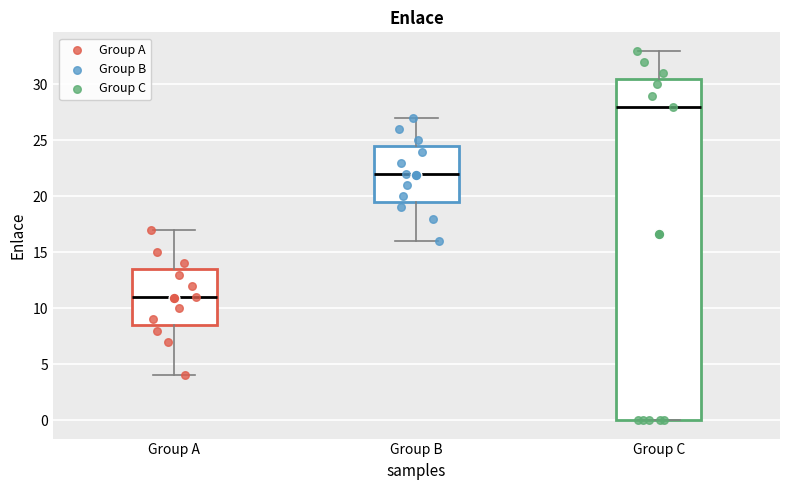

Where does the median line of the box for Group C sit on the y-axis? The values are not printed on the chart, so give them approximately, as read against the axis.

28.0